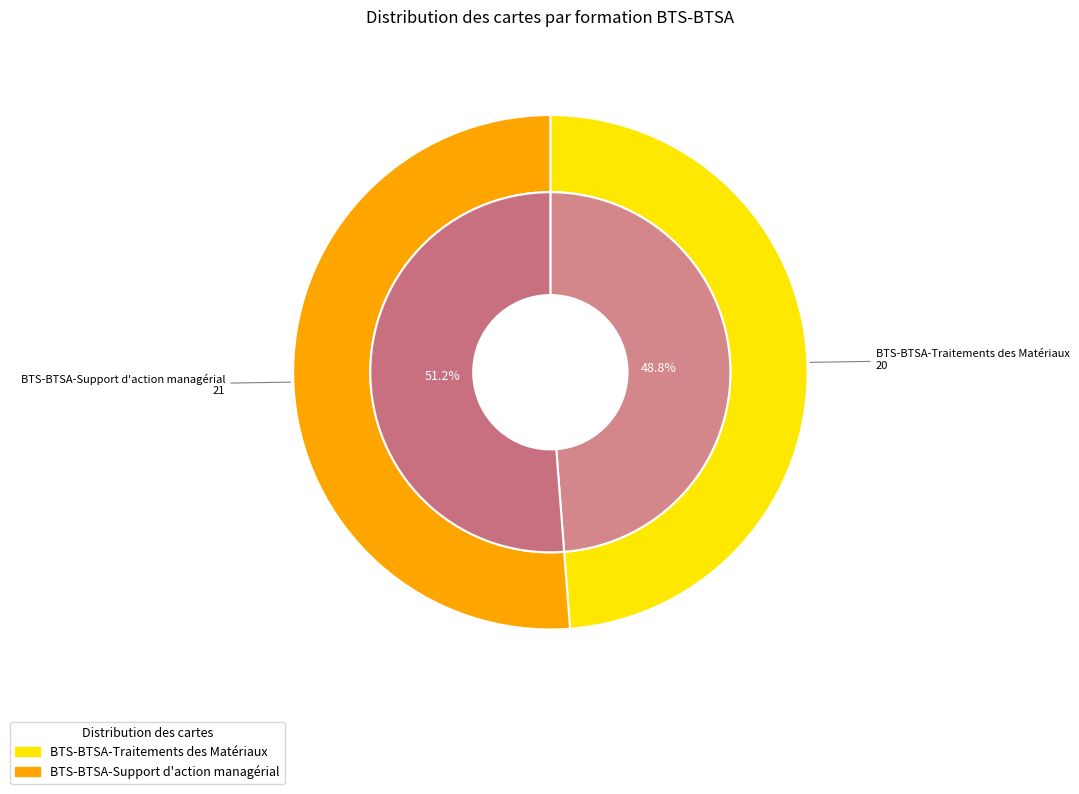

Combined, do BTS-BTSA-Traitements des Matériaux and BTS-BTSA-Support d'action managérial account for over 50%?

Yes